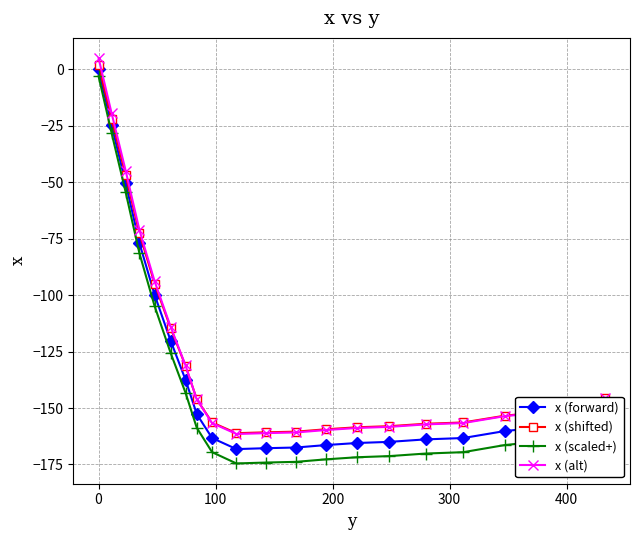

Which series has the widest spread of values?

x (scaled+)